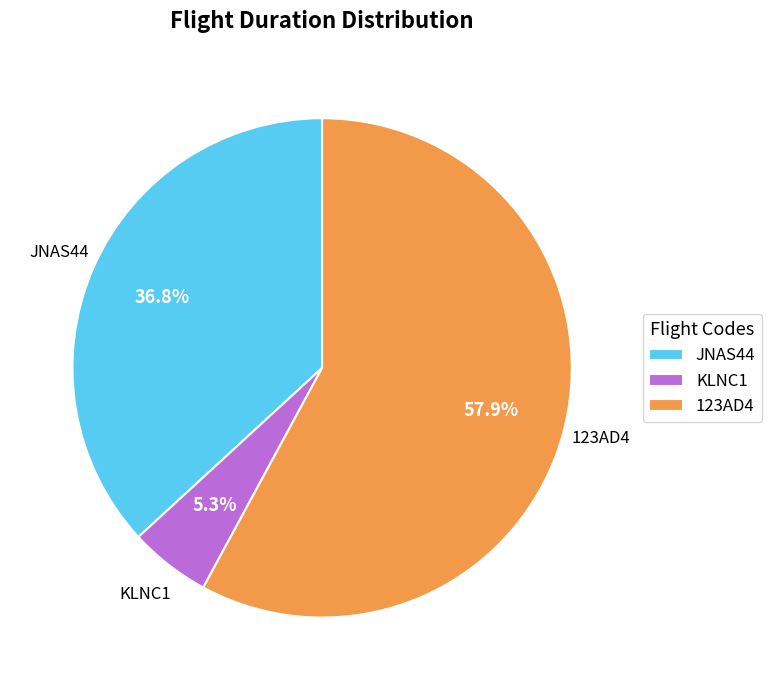

Count the number of slices in the pie.

3